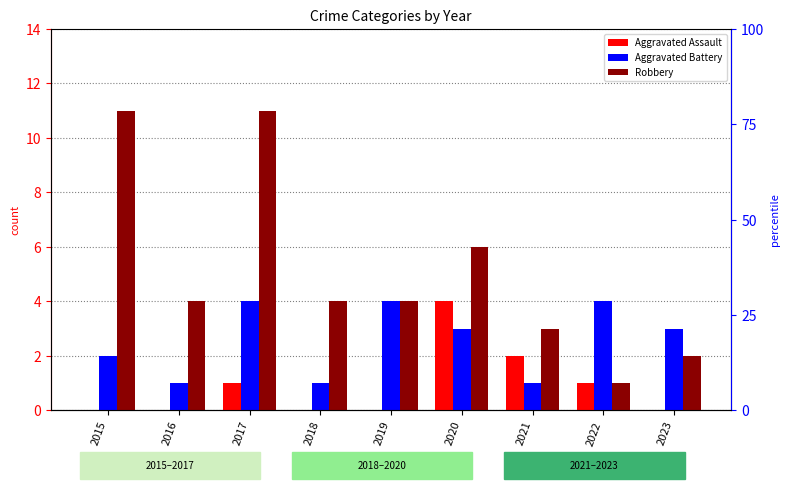

Which series has the largest range (max minus min)?

Robbery